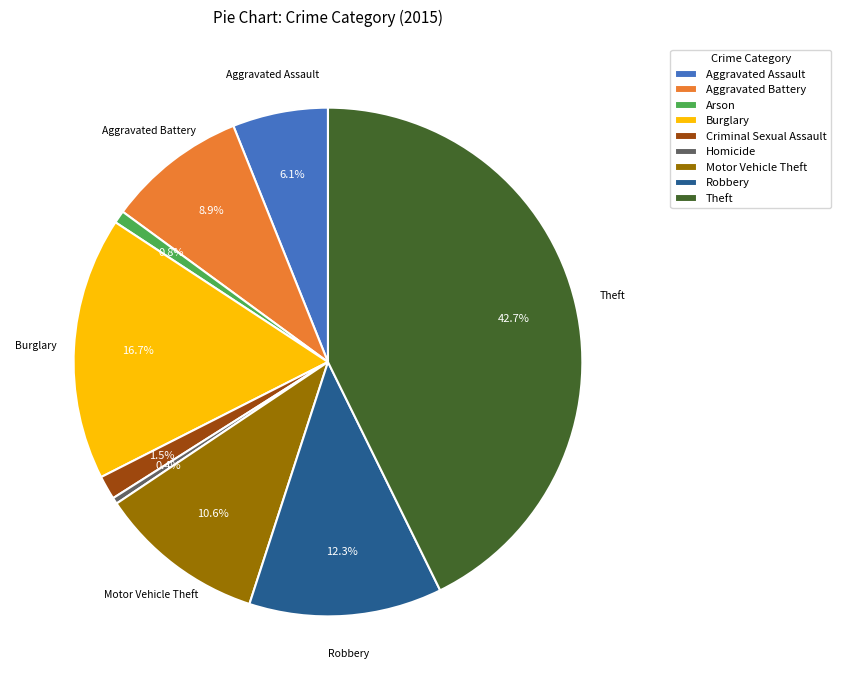

True or false: Aggravated Battery accounts for 1% of the total.

False